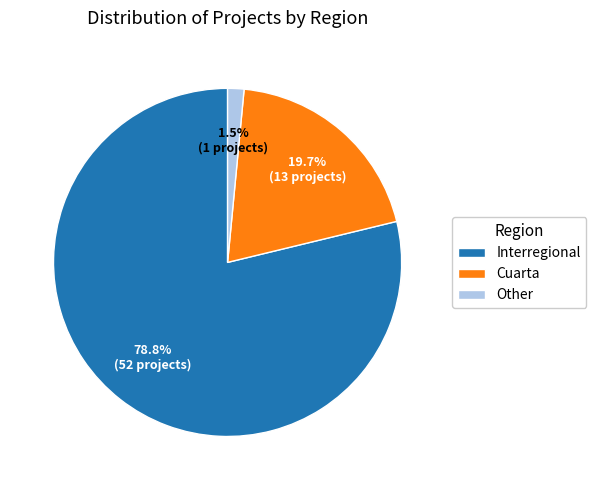

To the nearest percent, what percentage of the pie is Cuarta?

20%